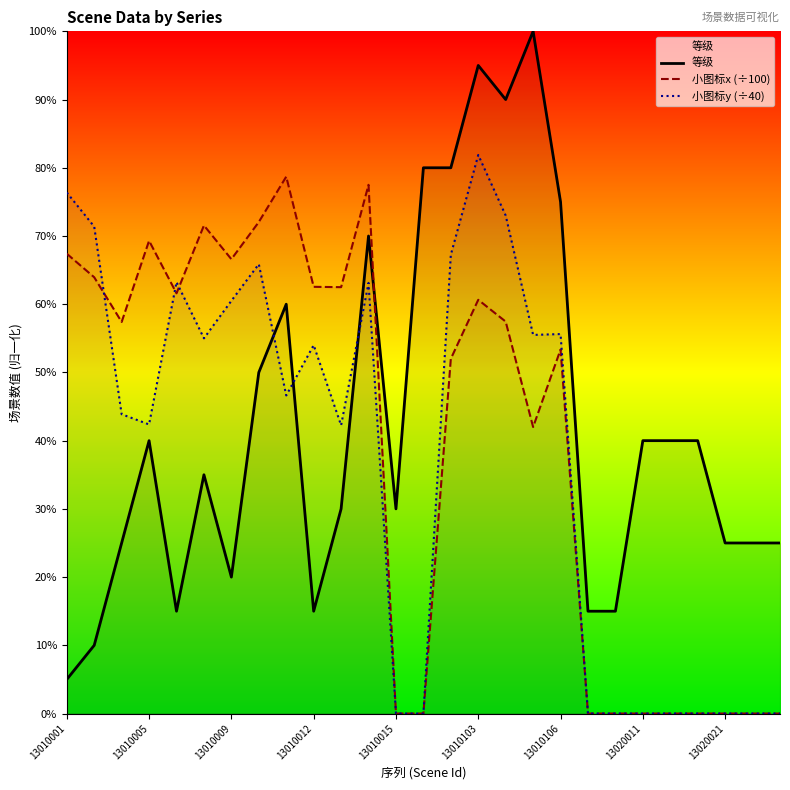

What is the sum of all 等级 values?

230.0